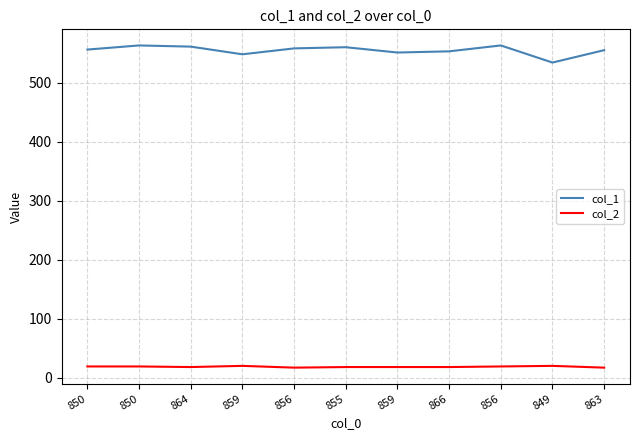

Which series changed the most between 850 and 856?

col_1